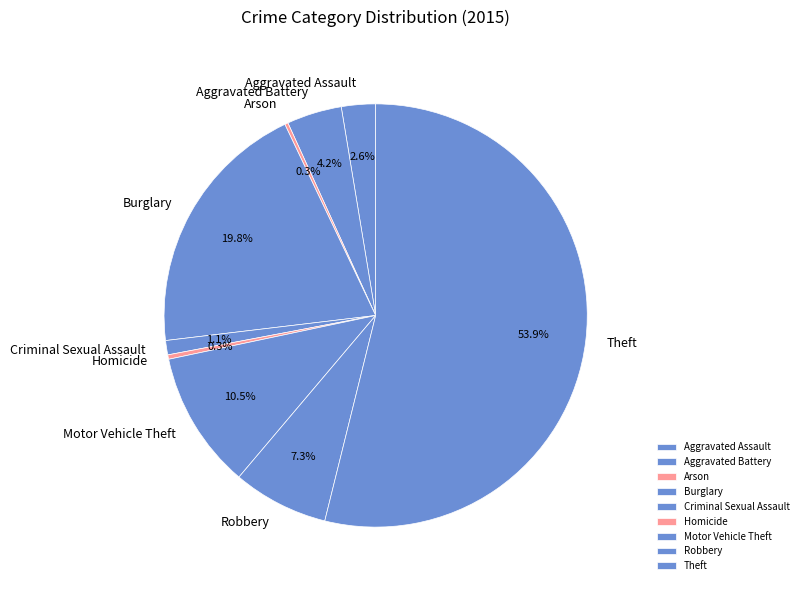

The Burglary slice represents 15% of the pie. True or false?

False